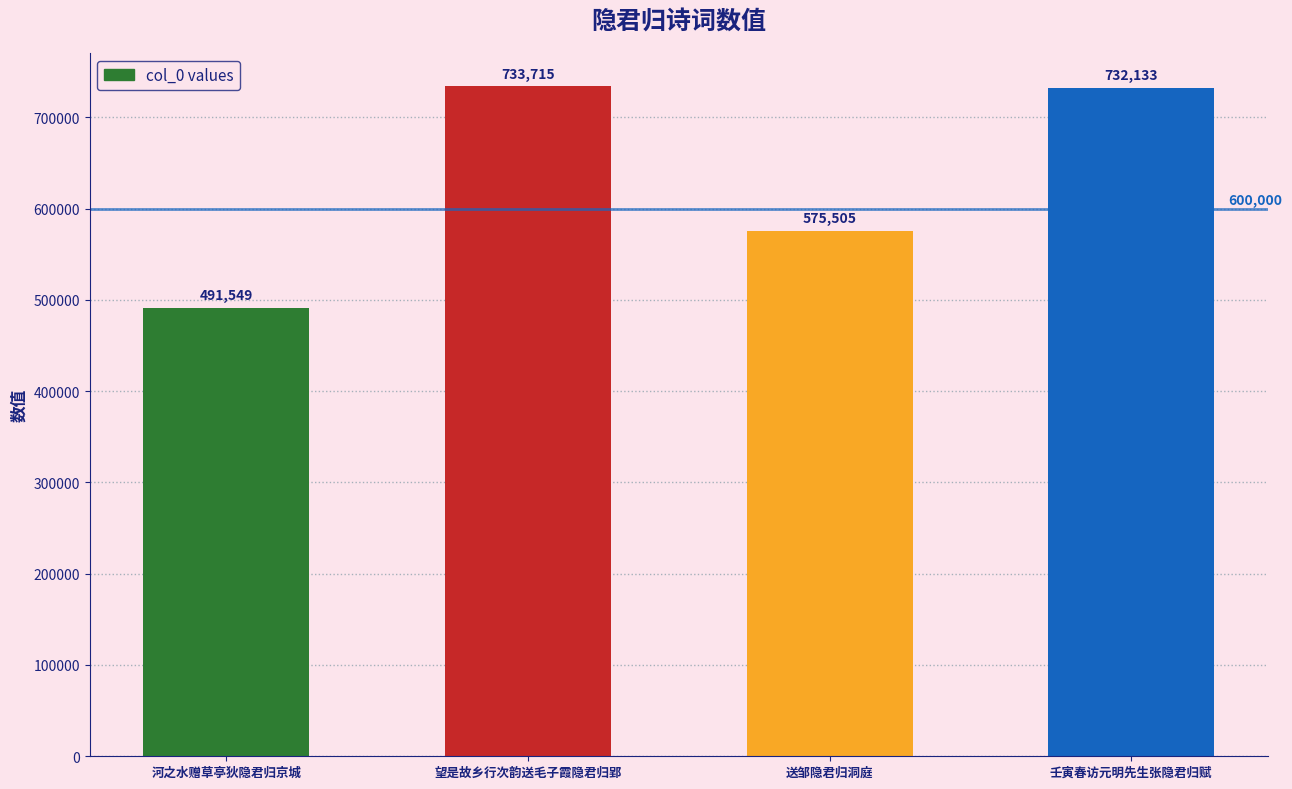

Are the bars grouped side by side (vs. stacked)?

No